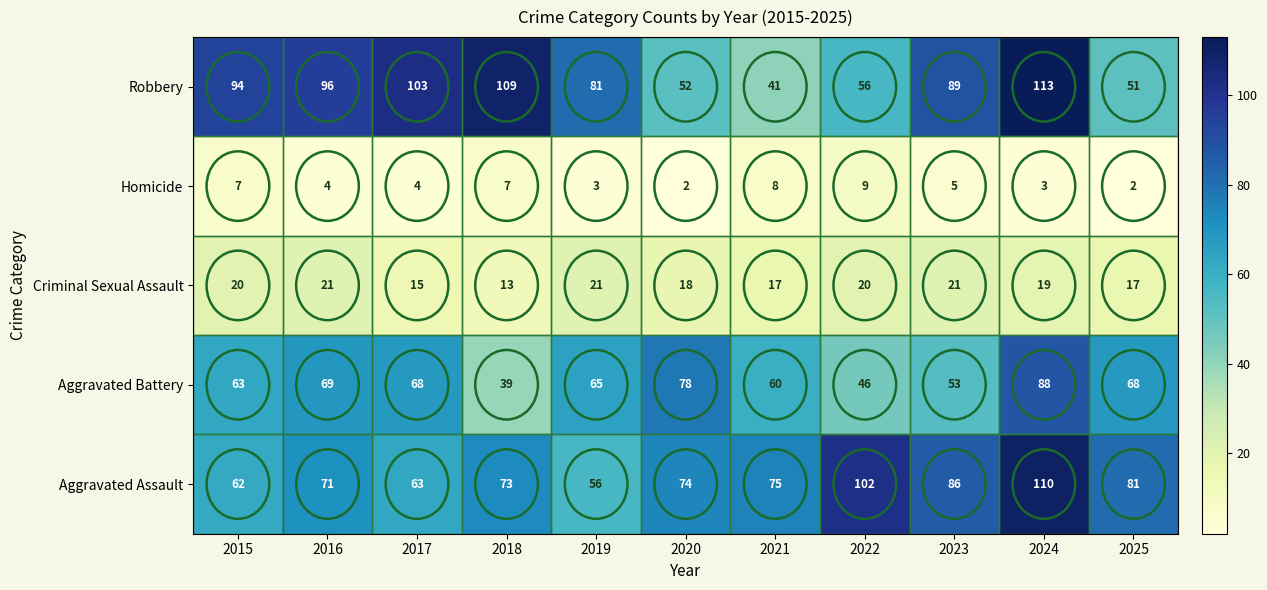

What is the approximate value of Aggravated Battery at 2018, to the nearest 5?

40